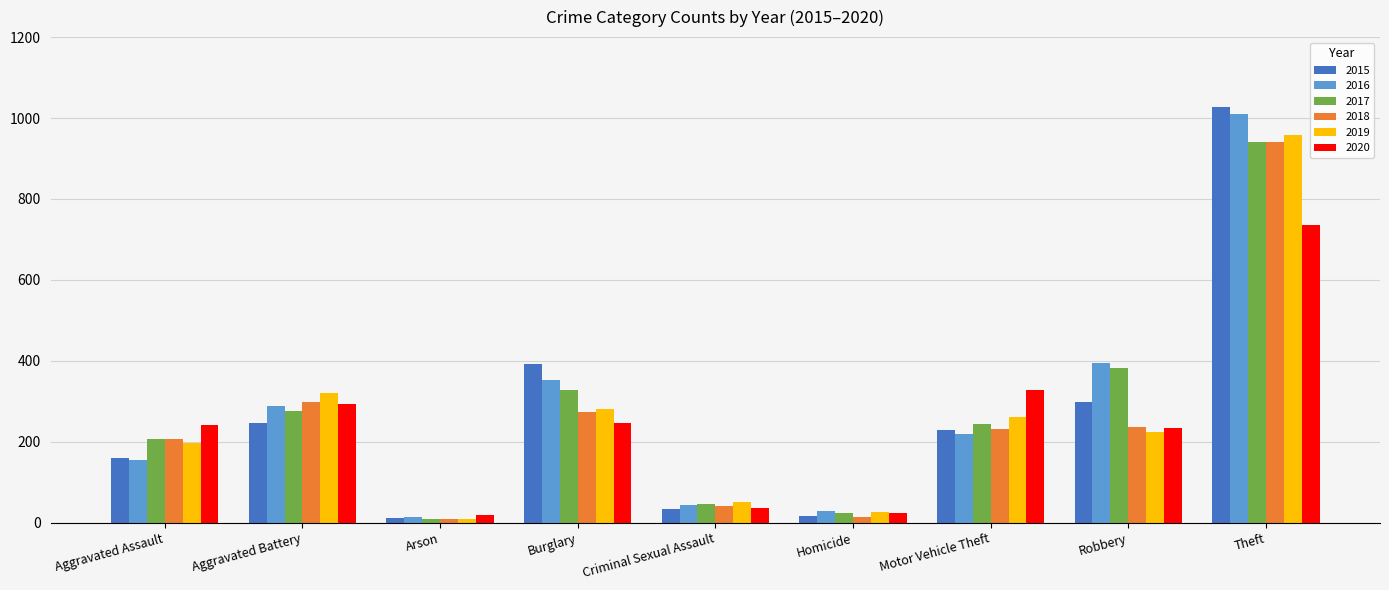

Which series changed the most between Robbery and Theft?

2019